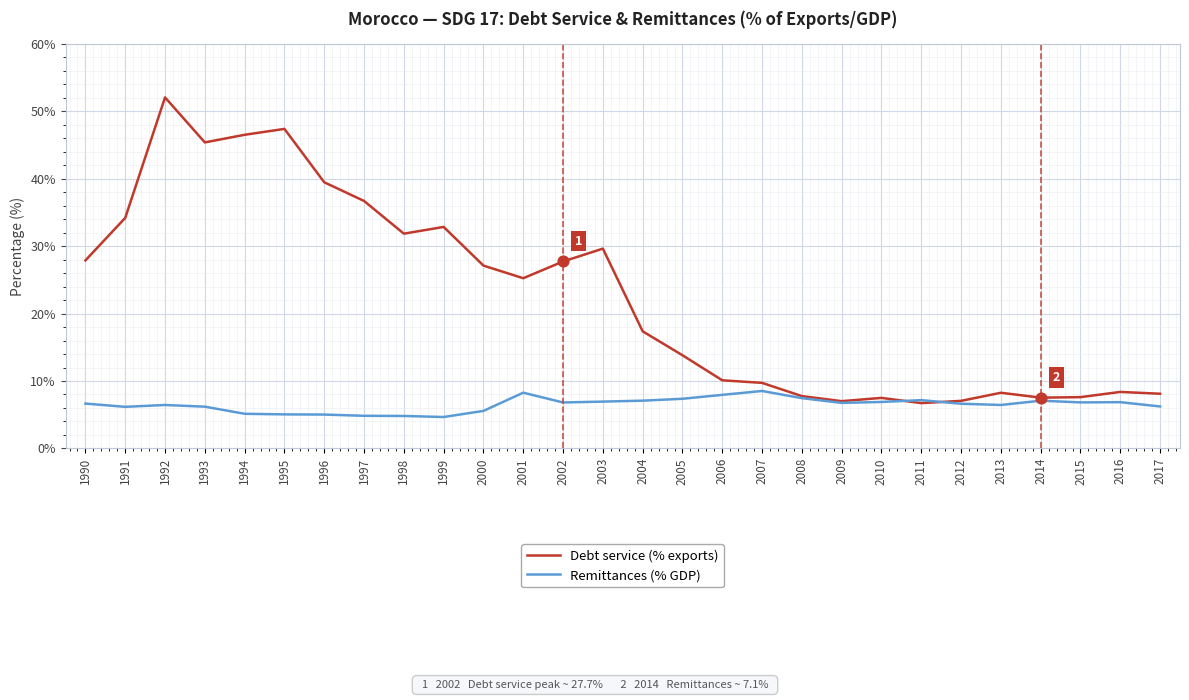

Which series has the largest total across all categories?

Debt service (% exports)